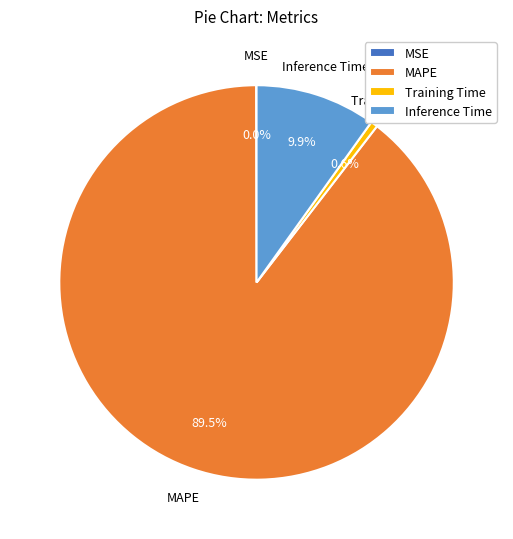

What is the largest slice in the pie chart?

MAPE